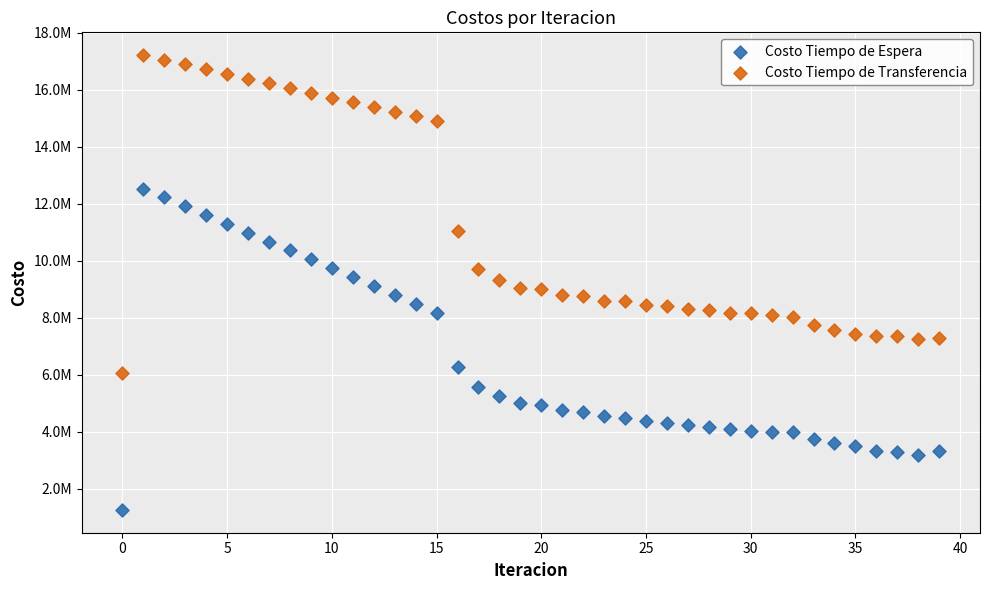

Which series reaches the minimum Y coordinate?

Costo Tiempo de Espera